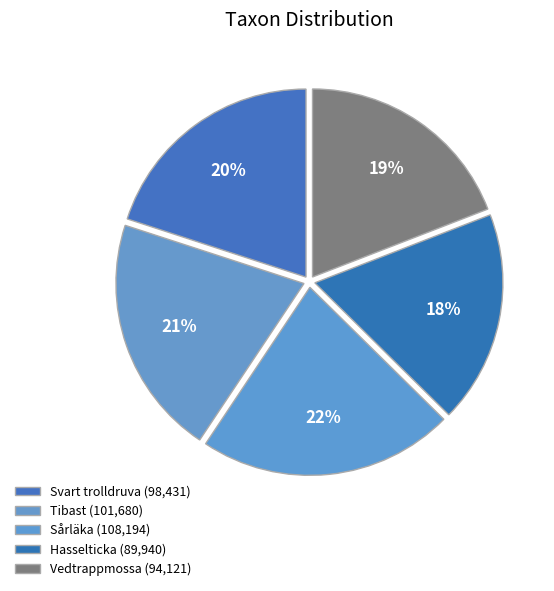

How much of the chart is everything except Vedtrappmossa?

80.9%